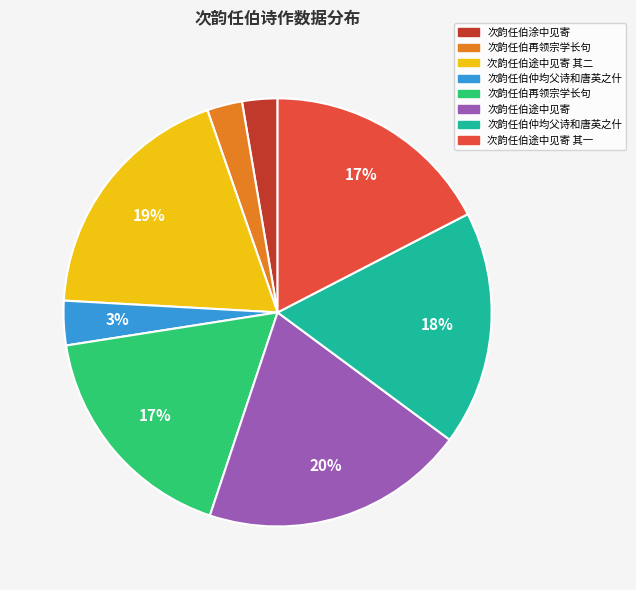

Is there any slice that represents more than half of the pie?

No